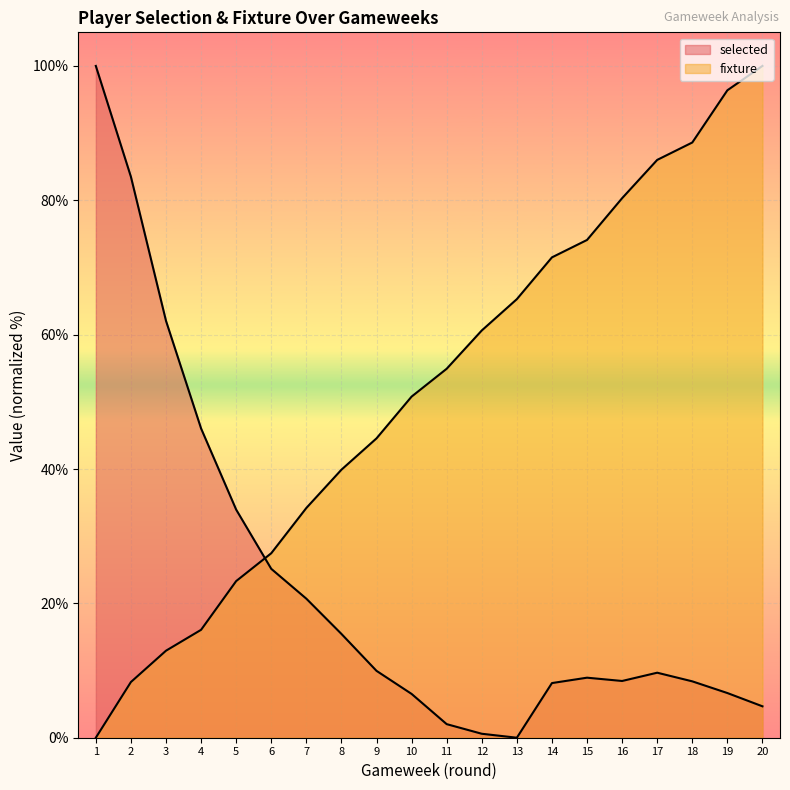

How many lines are shown in the chart?

2